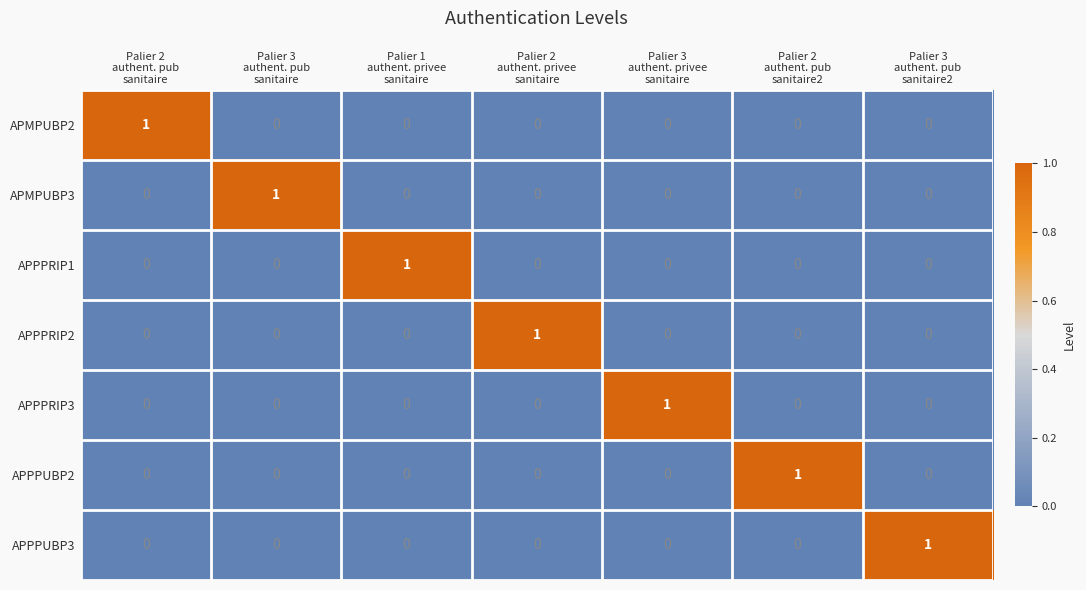

At how many categories does at least one series exceed 0?

7